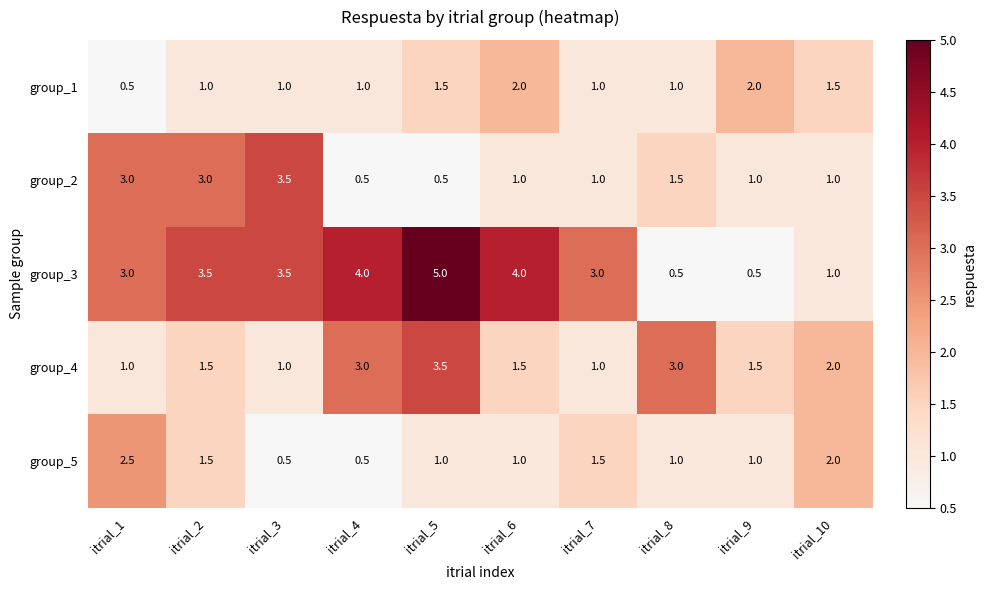

What is the average value of the group_3 series?

2.8